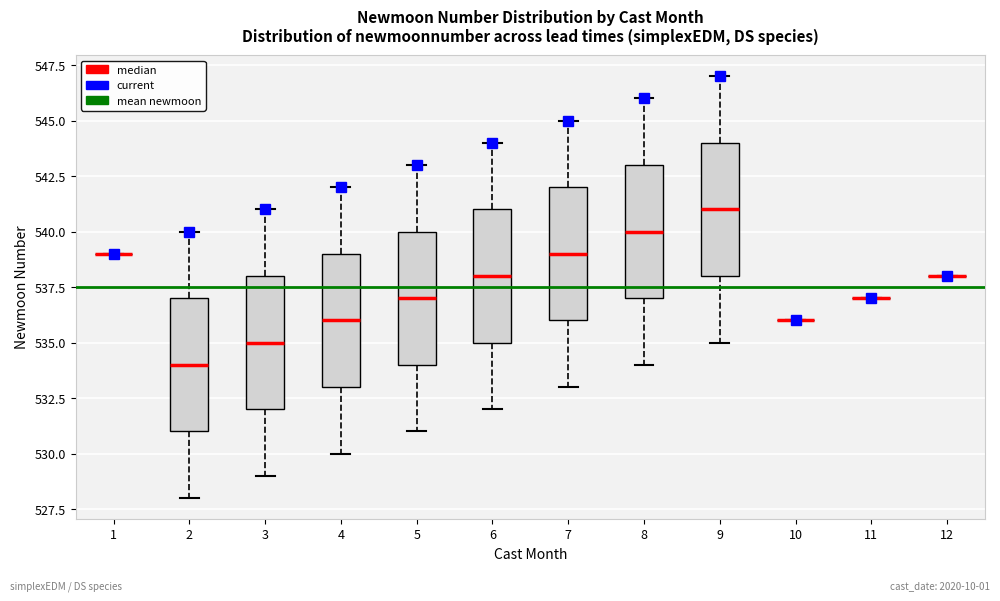

Reading left to right, transcribe this box plot: for each box, give where its median line is, the range the box spans, and where its two whiskers end, as read against the y-axis. The values are not printed on the chart, so give them approximately, as read against the axis.

1: box collapsed to a line at 539, whiskers 539 to 539
2: median 534, box 531 to 537, whiskers 528 to 540
3: median 535, box 532 to 538, whiskers 529 to 541
4: median 536, box 533 to 539, whiskers 530 to 542
5: median 537, box 534 to 540, whiskers 531 to 543
6: median 538, box 535 to 541, whiskers 532 to 544
7: median 539, box 536 to 542, whiskers 533 to 545
8: median 540, box 537 to 543, whiskers 534 to 546
9: median 541, box 538 to 544, whiskers 535 to 547
10: box collapsed to a line at 536, whiskers 536 to 536
11: box collapsed to a line at 537, whiskers 537 to 537
12: box collapsed to a line at 538, whiskers 538 to 538